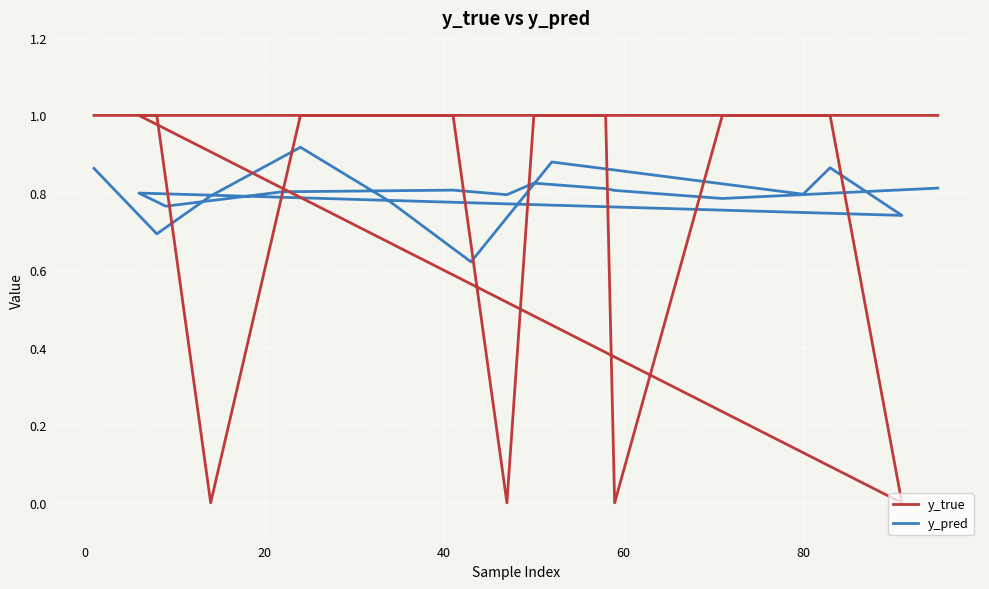

Which series has the largest range (max minus min)?

y_true